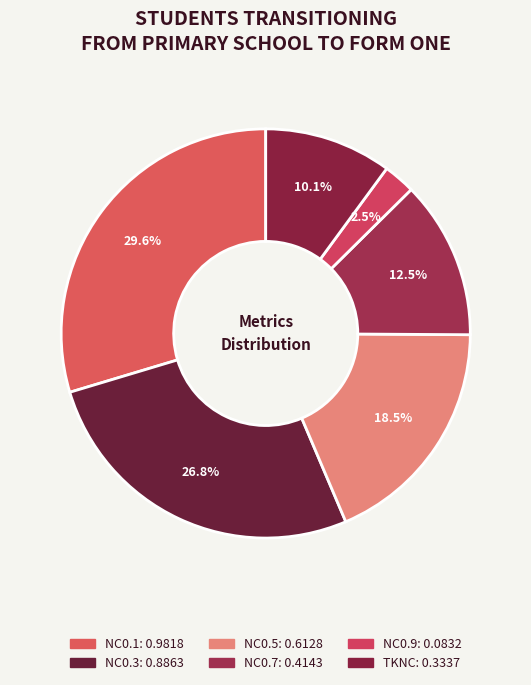

How many segments does this pie chart have?

6